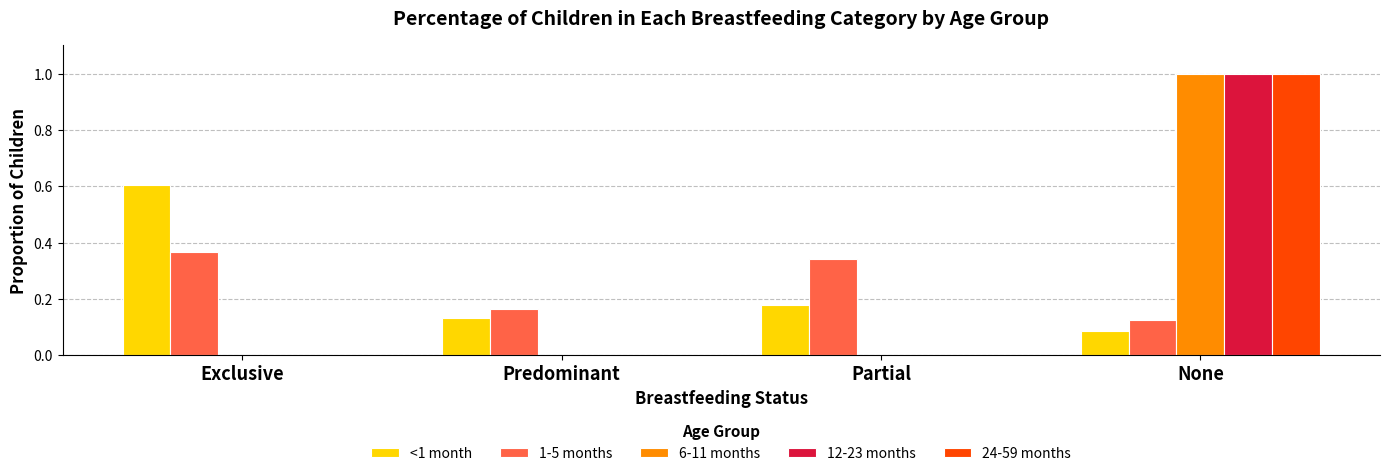

The value of 24-59 months at Exclusive is -0.5. True or false?

False